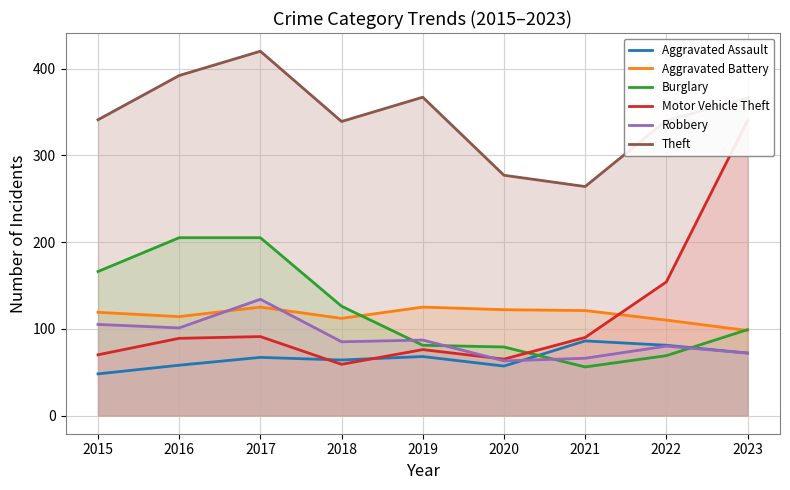

True or false: Robbery has more than 1 interior local peaks.

True